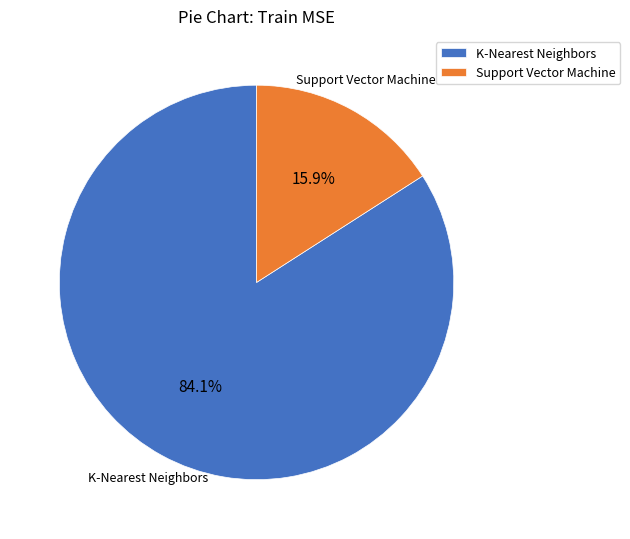

To the nearest percent, what is the average slice percentage?

50%